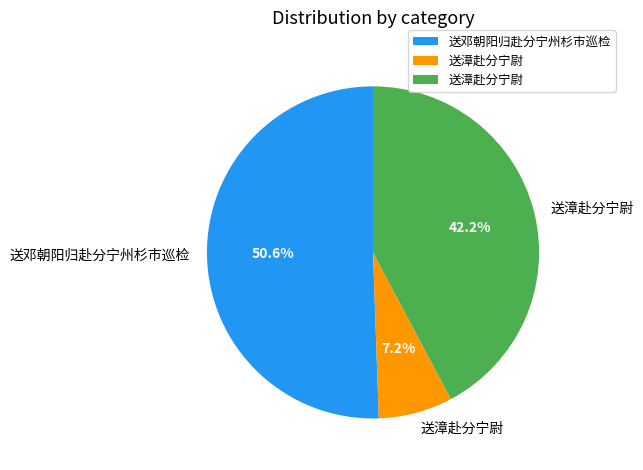

Is there any slice that represents more than half of the pie?

Yes